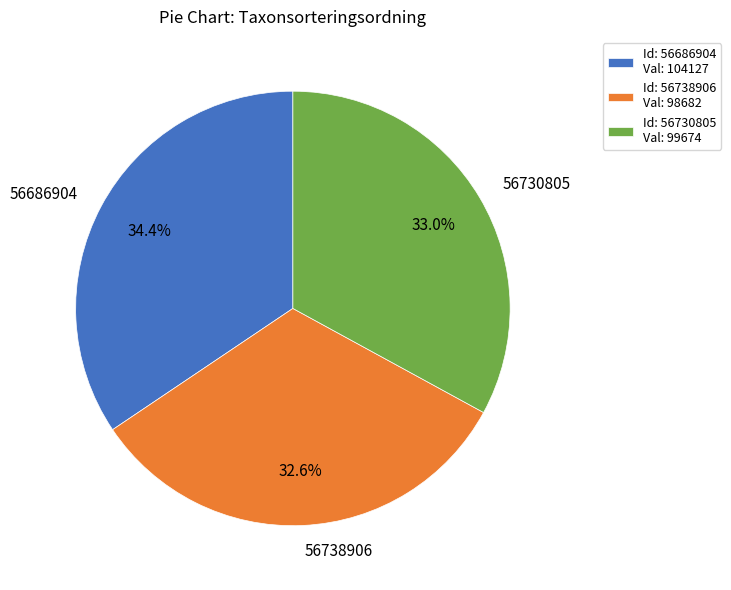

Is it true that 56686904 is 34% of the pie?

True